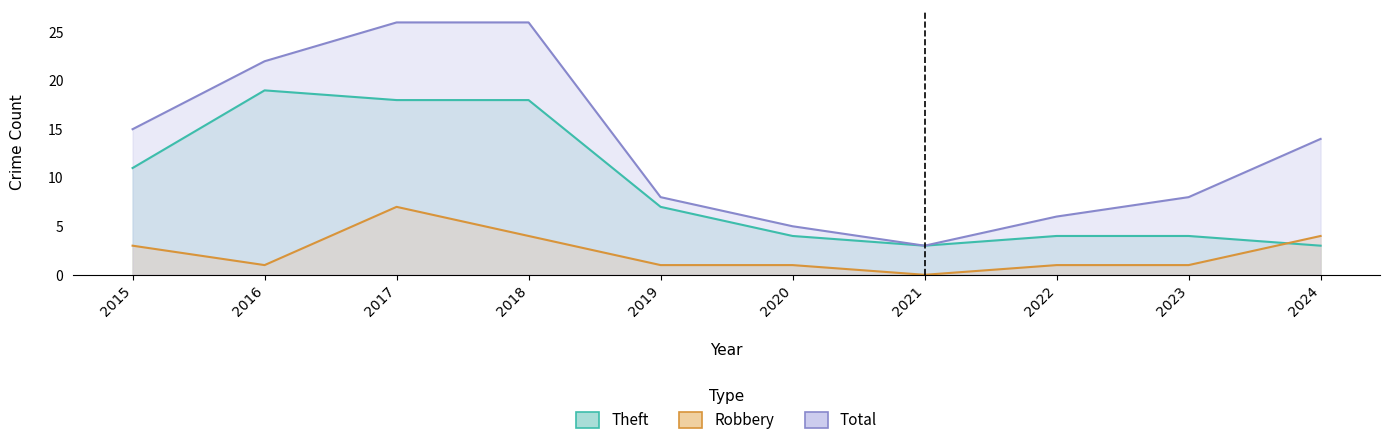

What is the difference between the highest and lowest values at 2015?

12